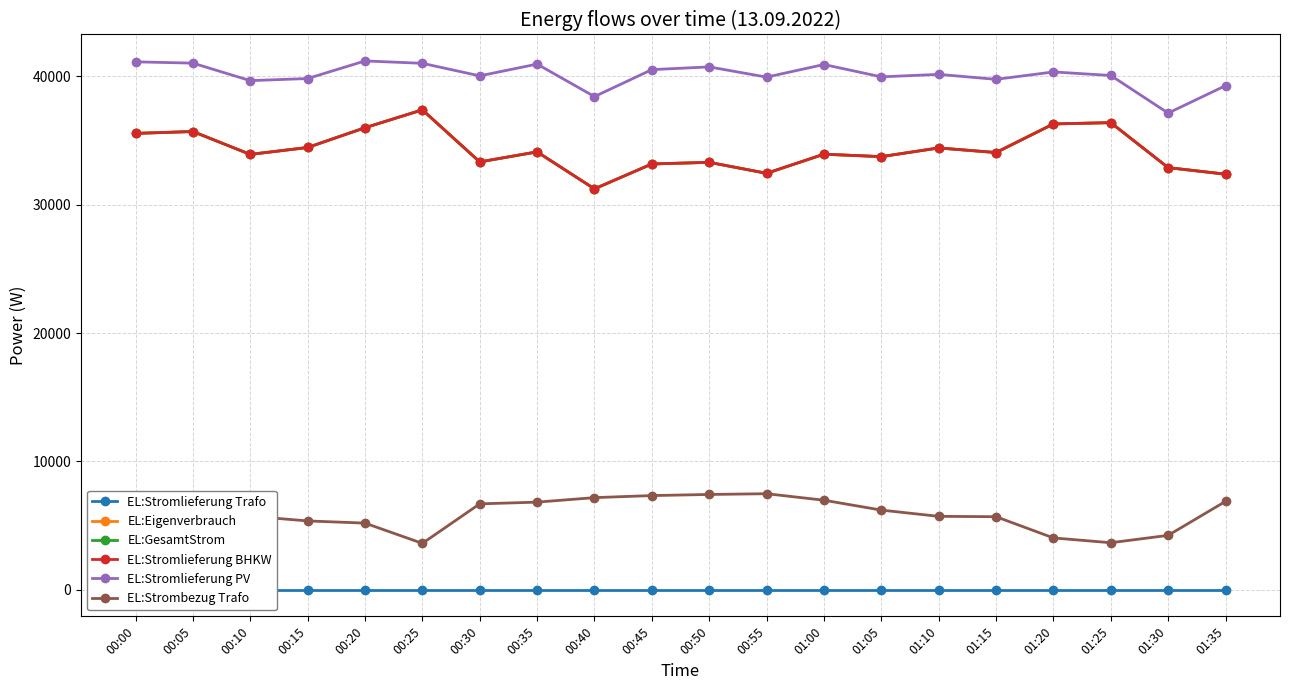

How many data points in EL:Stromlieferung PV are less than 40147?

10